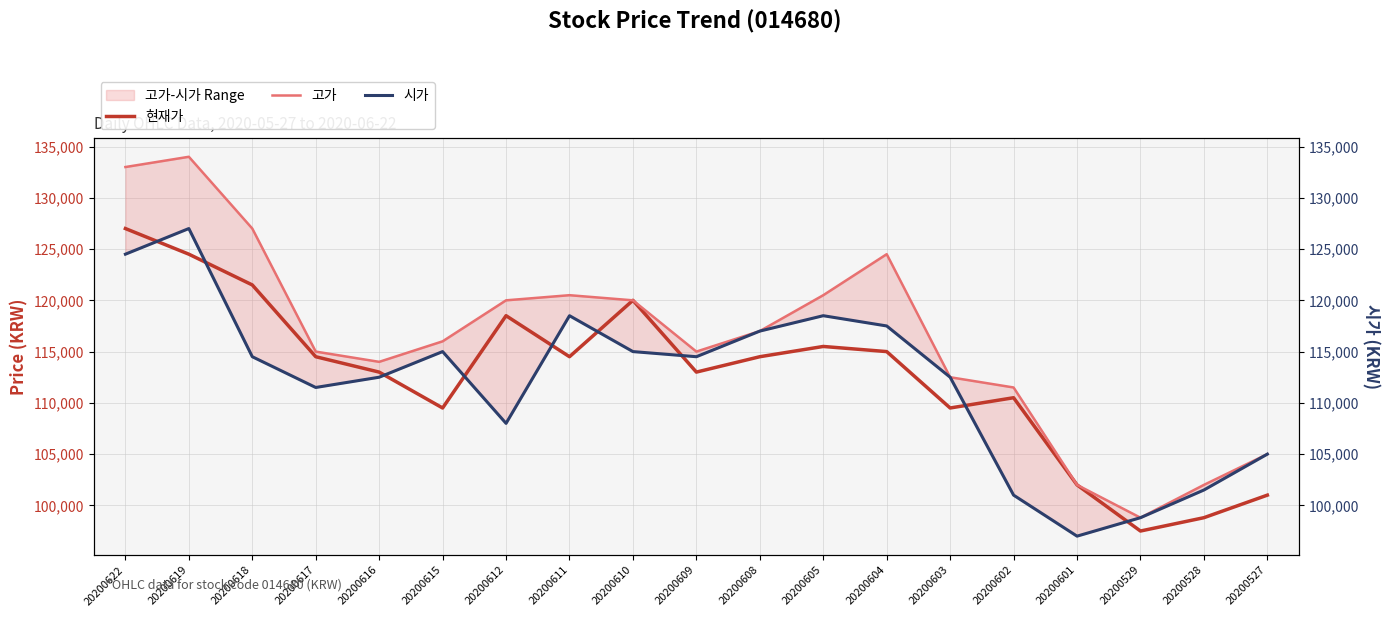

What is the value of the 시가 point at the 12th from the left?

118500